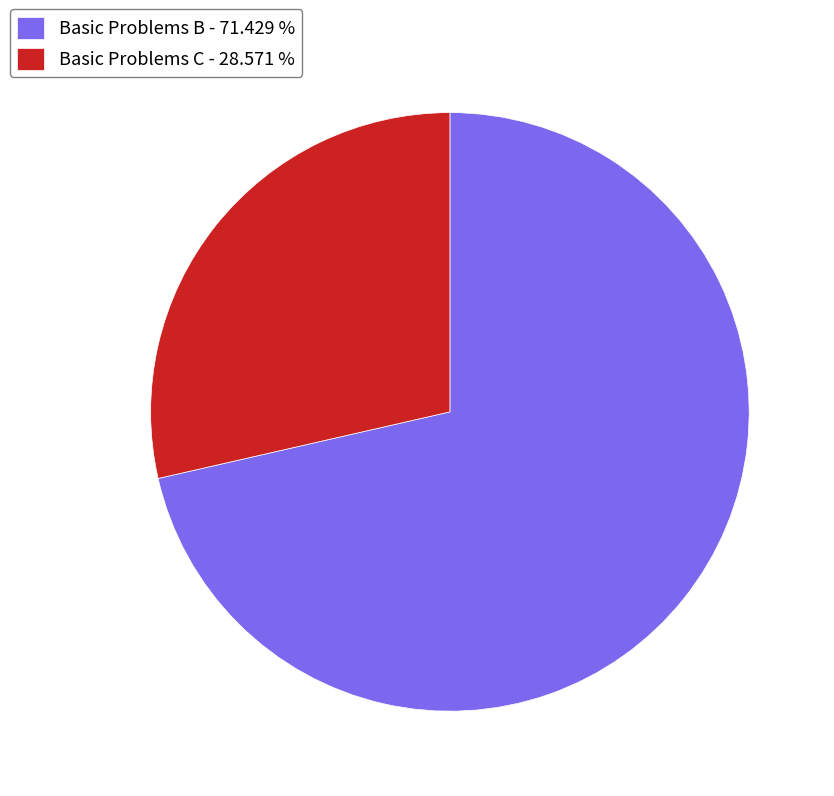

Combined, do Basic Problems C - 28.571 % and Basic Problems B - 71.429 % account for over 50%?

Yes